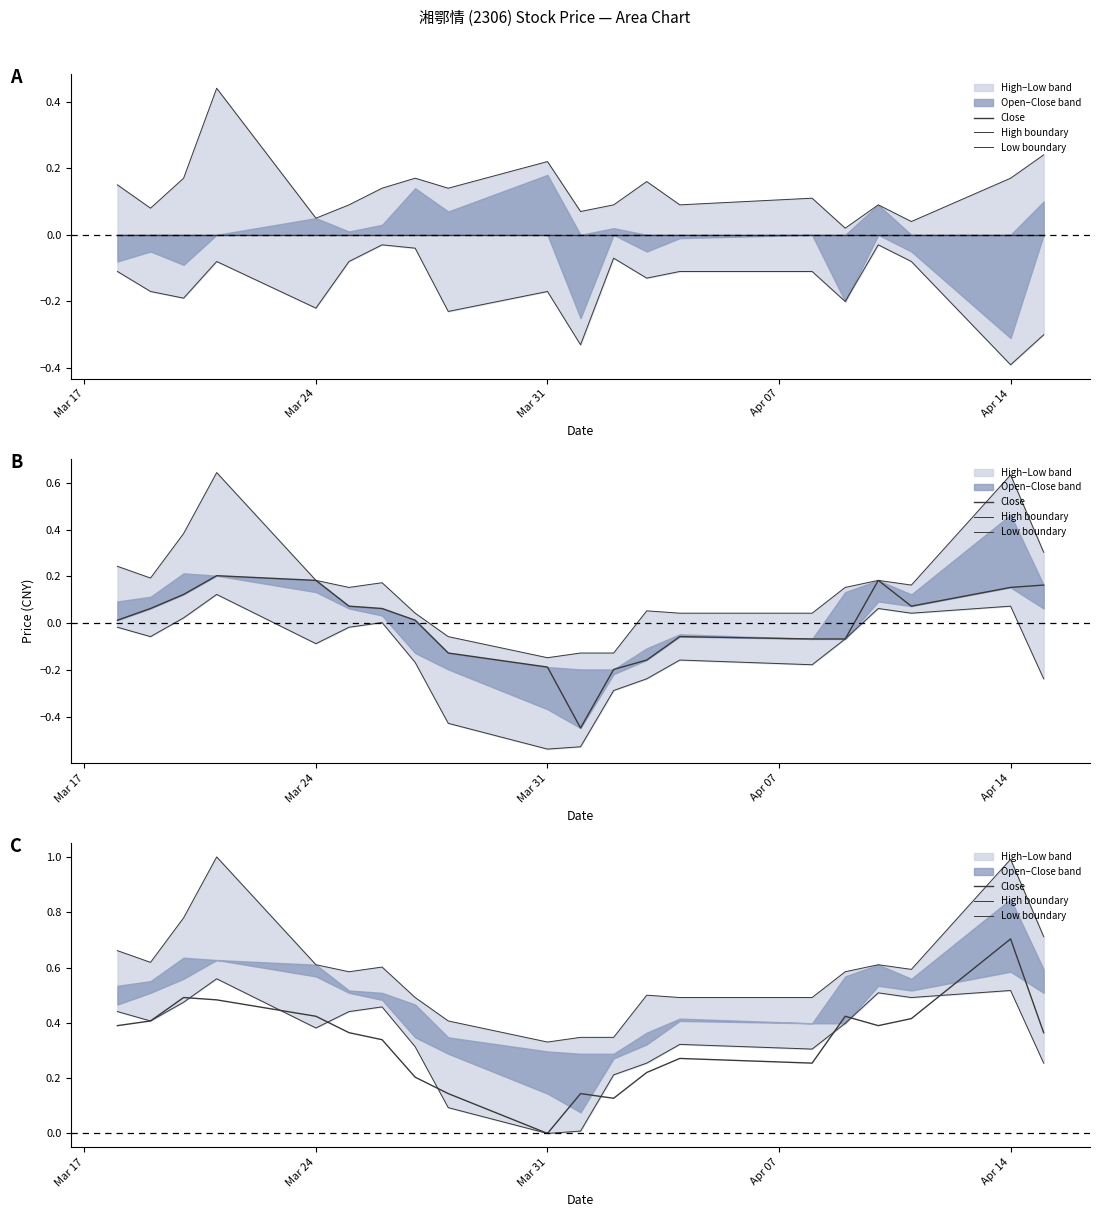

What is the difference between the maximum and minimum values in the High boundary series?

0.7